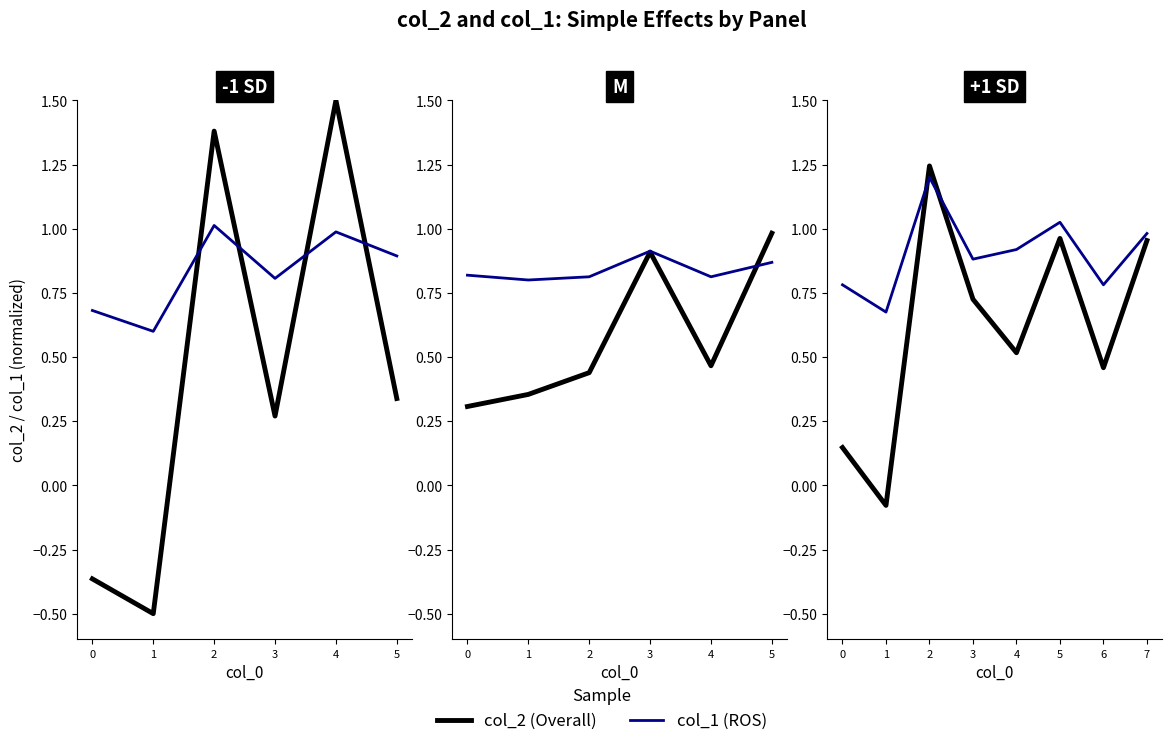

Reading left to right, extract all data points from this chart.

col_2 (Overall): 0=0.1	1=-0.1	2=1.2	3=0.7	4=0.5	5=1.0	6=0.5	7=1.0
col_1 (ROS): 0=0.8	1=0.7	2=1.2	3=0.9	4=0.9	5=1.0	6=0.8	7=1.0